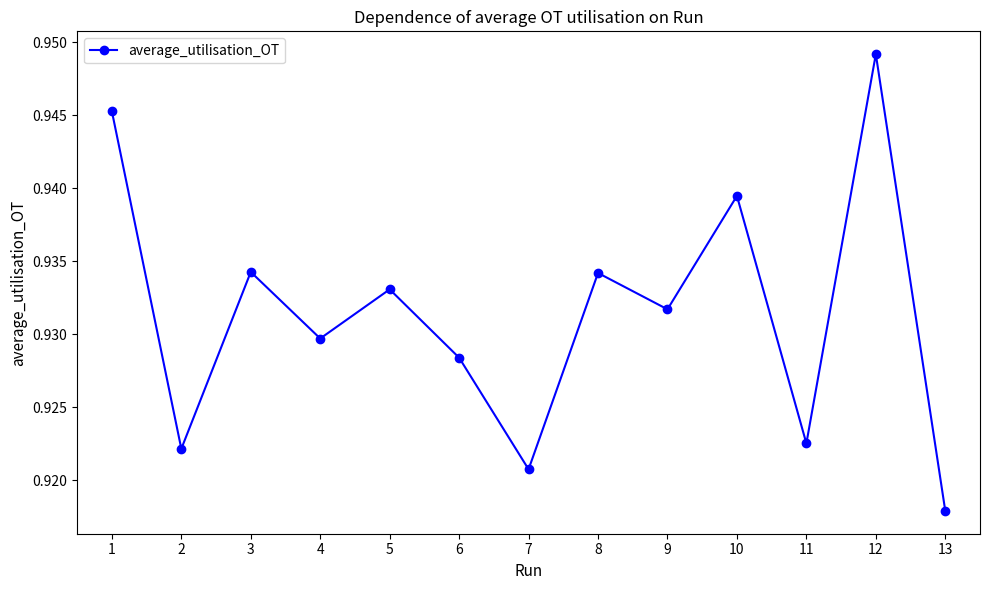

How many interior local peaks (higher than both neighbors) does the data have?

5